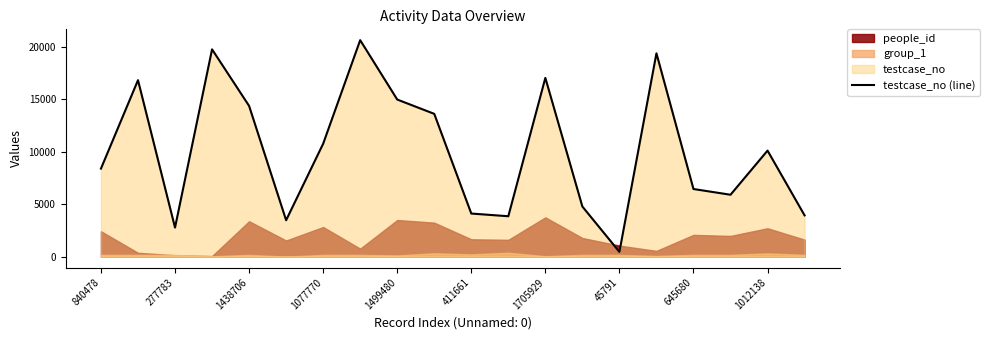

What is the change in value from 45791 to 10?

-16542.4